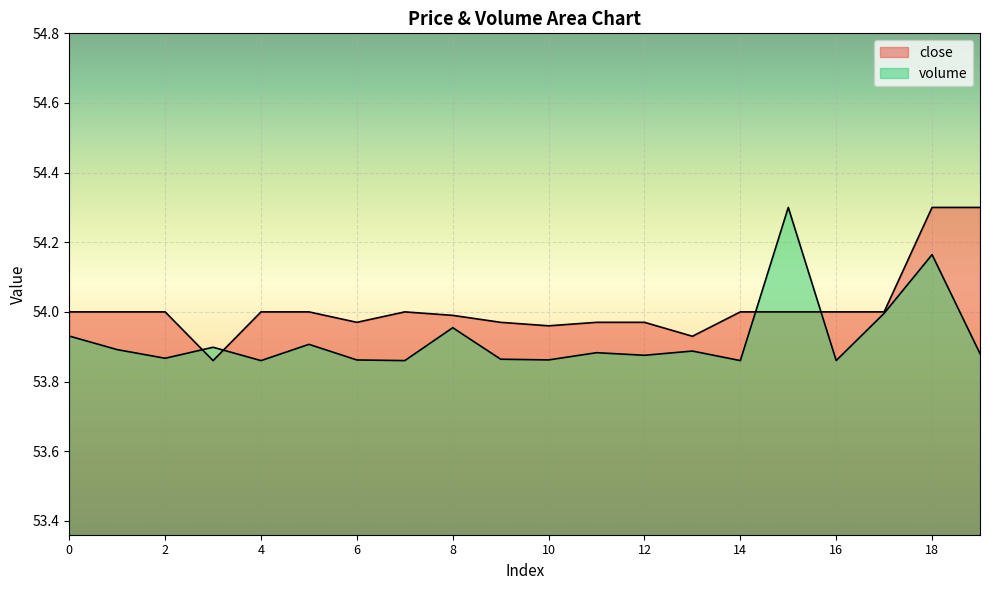

Reading right to left, transcribe all the data shown in this chart.

volume: 53.9	54.2	54.0	53.9	54.3	53.9	53.9	53.9	53.9	53.9	53.9	54.0	53.9	53.9	53.9	53.9	53.9	53.9	53.9	53.9
close: 54.3	54.3	54.0	54.0	54.0	54.0	53.9	54.0	54.0	54.0	54.0	54.0	54.0	54.0	54.0	54.0	53.9	54.0	54.0	54.0